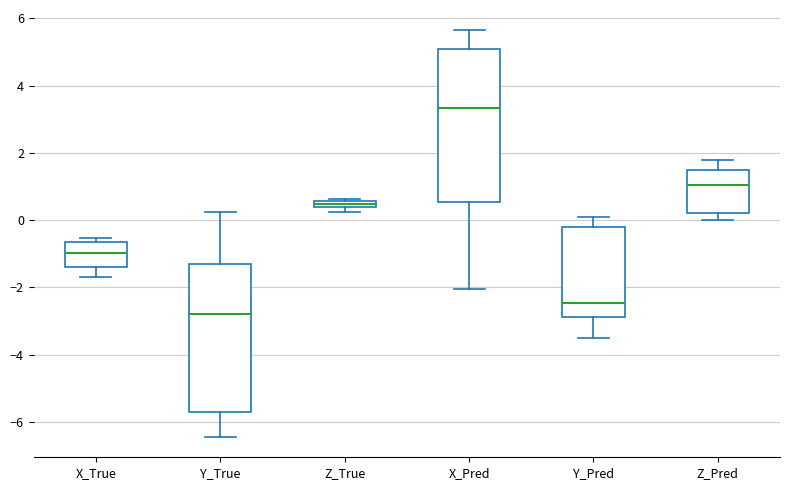

Which box's median line is the lowest?

Y_True